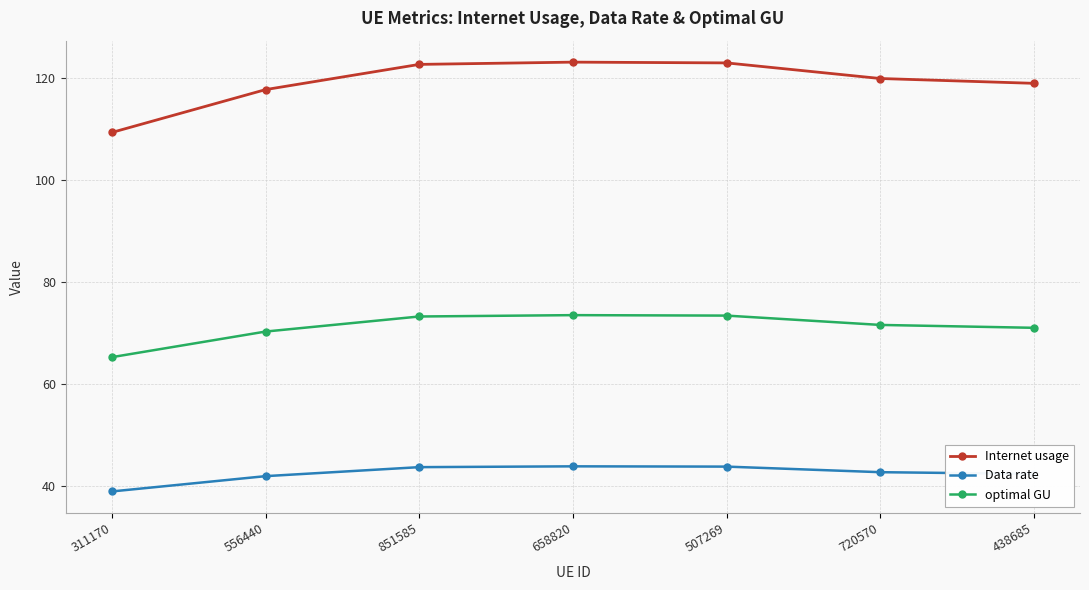

What is the maximum value for Data rate?

43.9